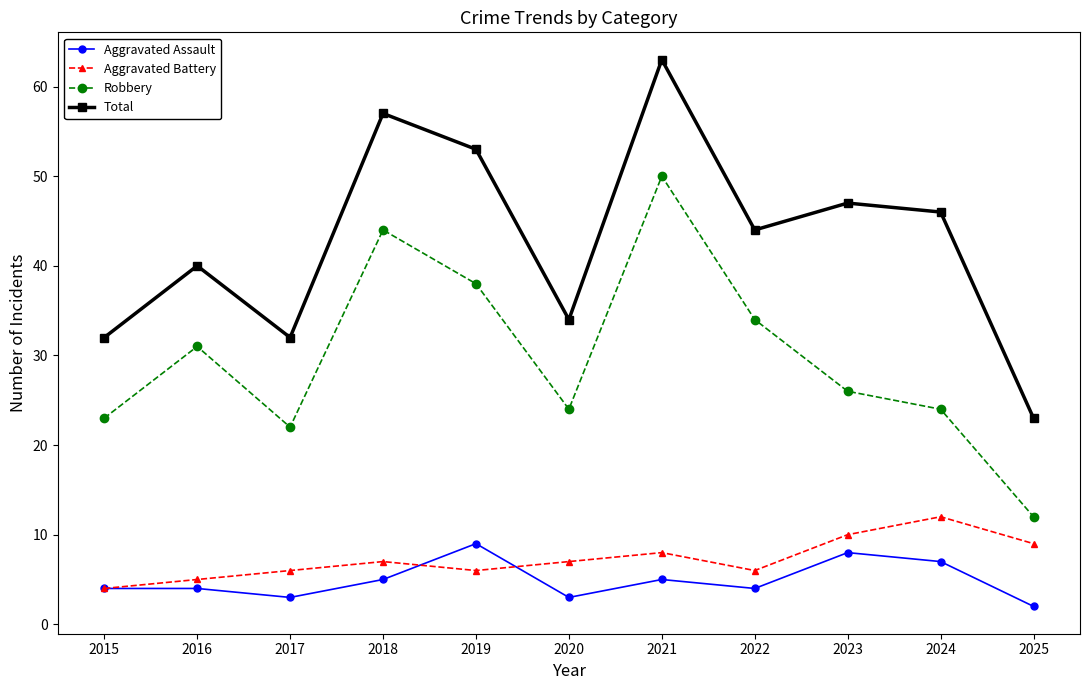

Does the chart have visible grid lines?

No